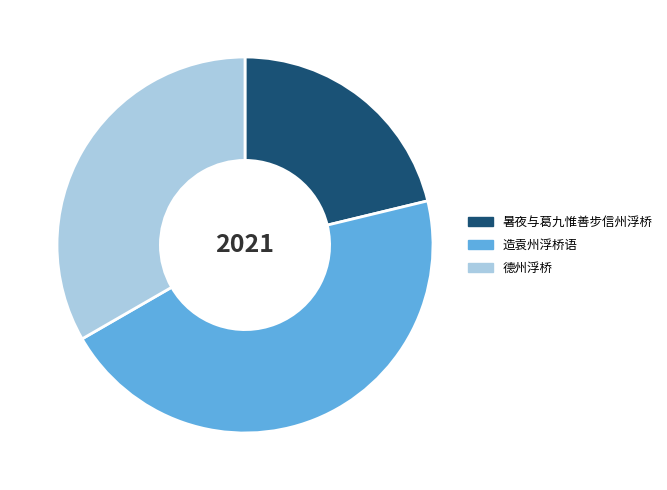

Rank the categories by value from highest to lowest.

造袁州浮桥语, 德州浮桥, 暑夜与葛九惟善步信州浮桥